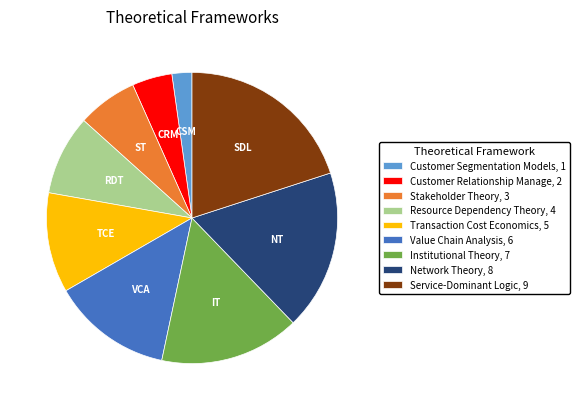

Which slice is the largest?

Service-Dominant Logic, 9